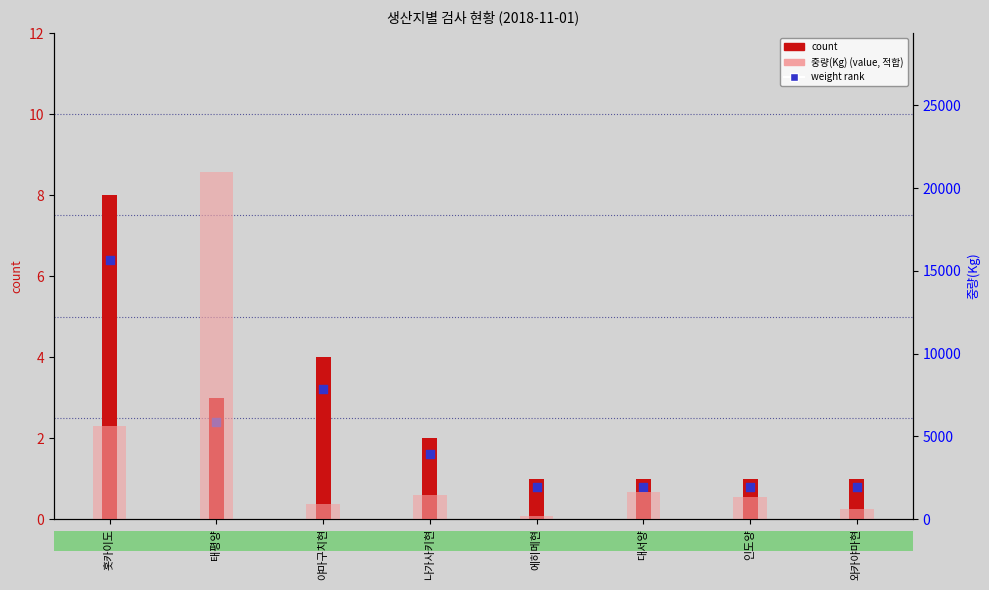

At which category is the sum across all series the highest?

태평양